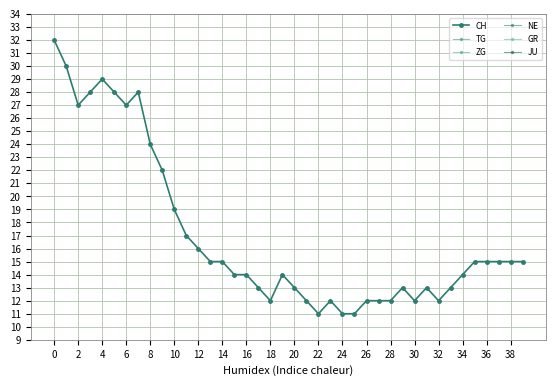

What is the difference between the maximum and minimum values in the JU series?

1